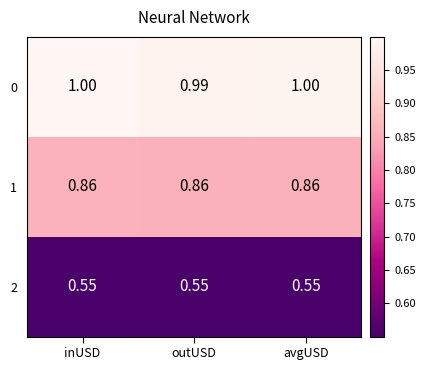

Which series has the widest spread of values?

0